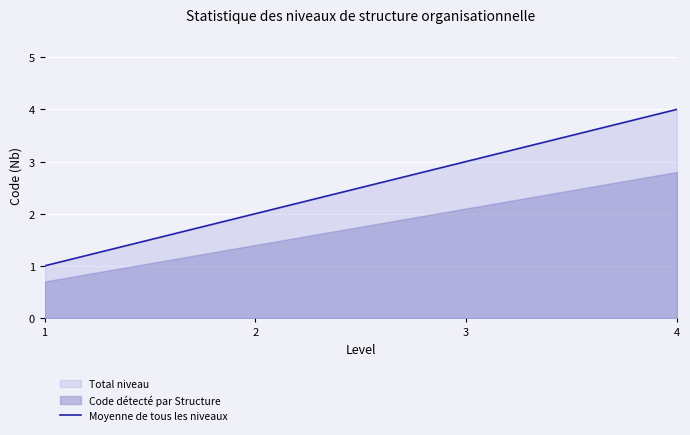

Rank the categories by value from highest to lowest.

4, 3, 2, 1